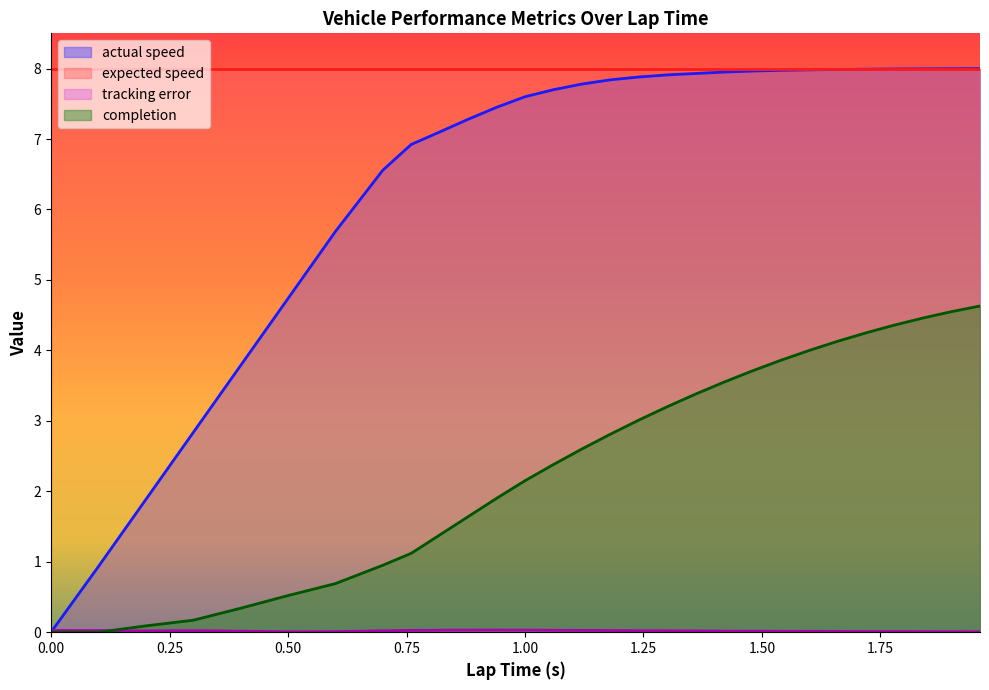

True or false: actual speed and tracking error cross at least once.

True